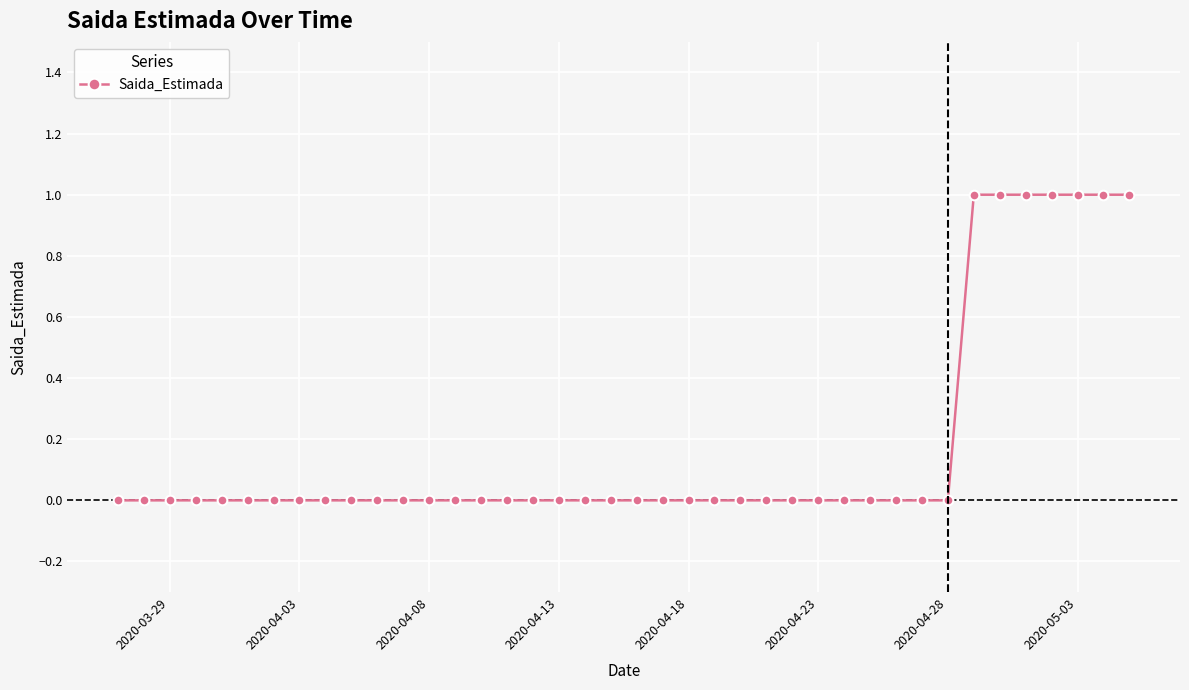

Does the chart have visible grid lines?

Yes